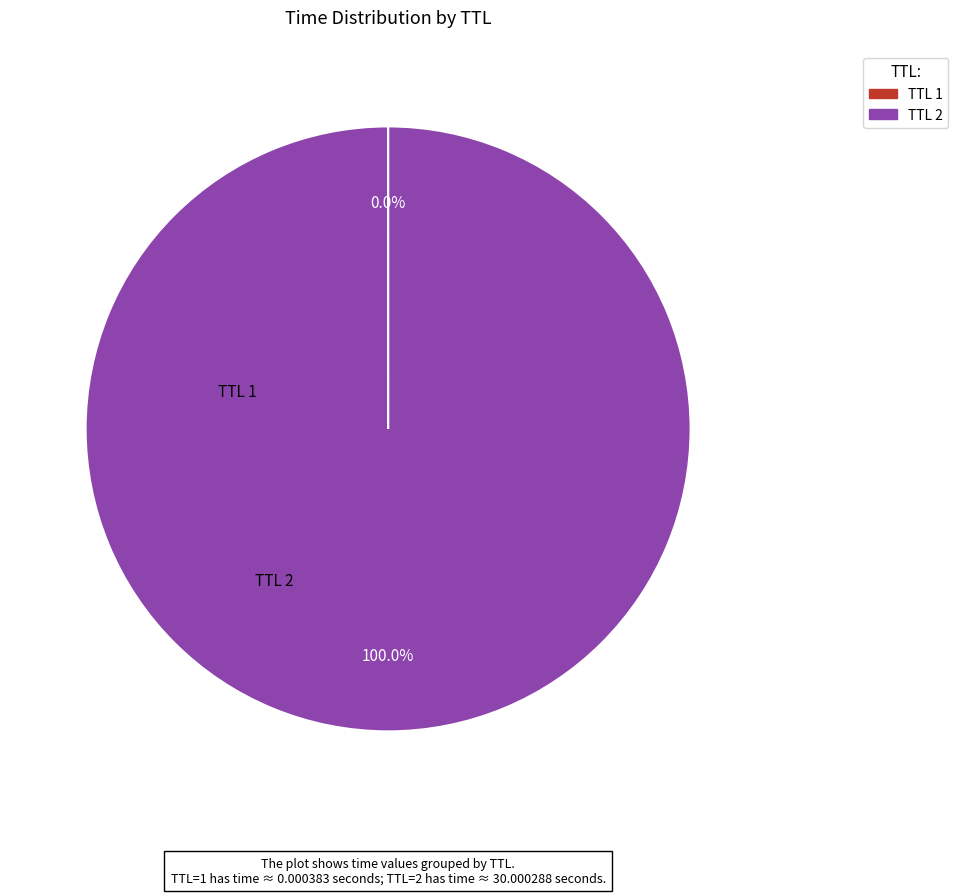

Which category has the biggest portion of the pie?

TTL 2